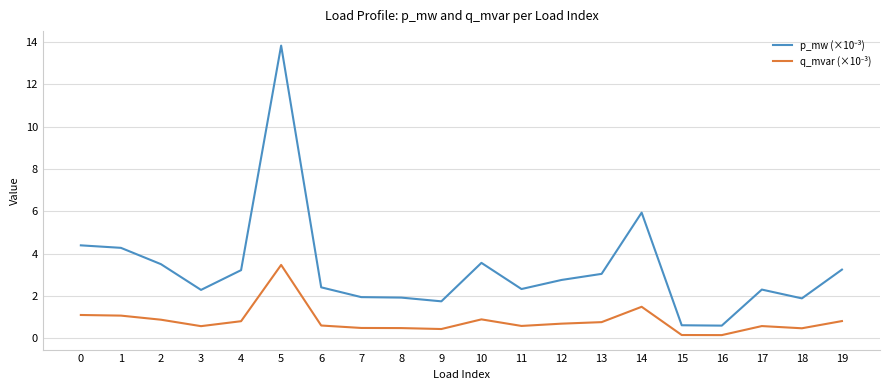

What is the spread (max minus min) of values at 1?

3.2